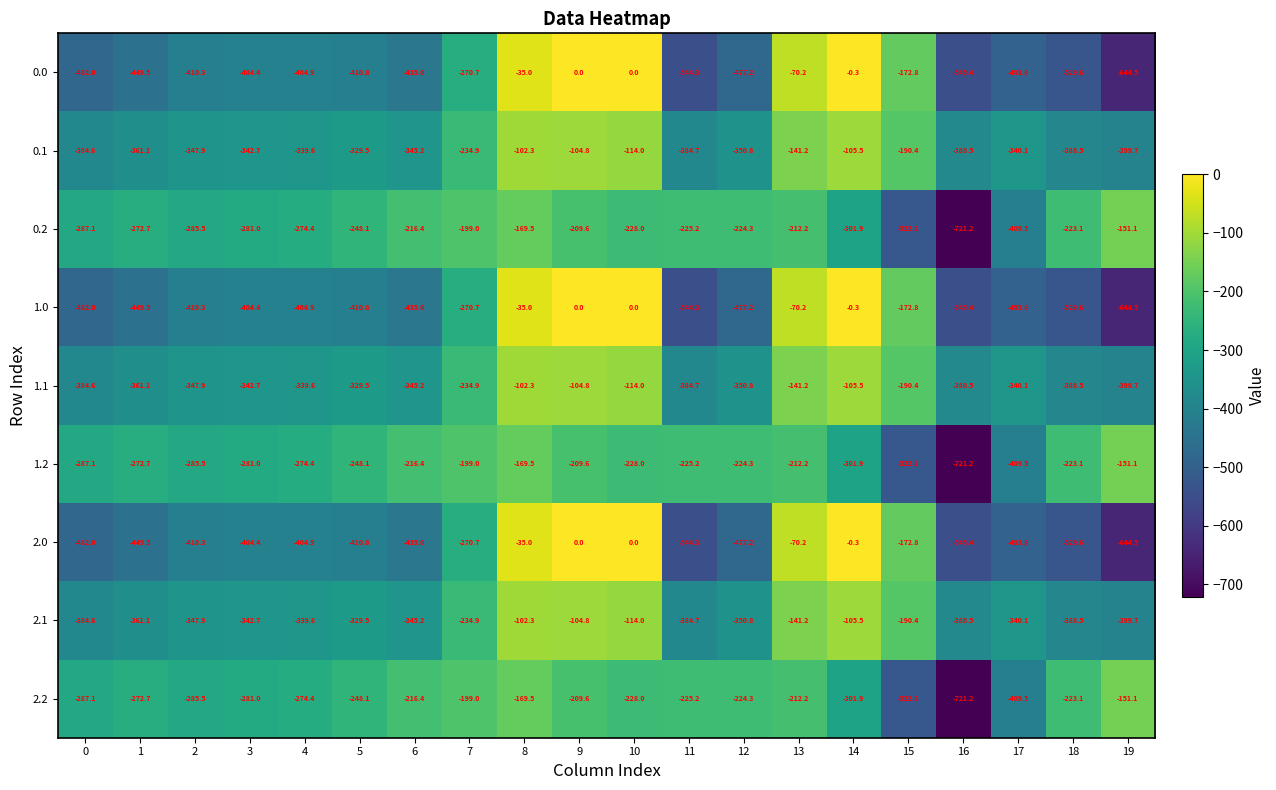

What is the total value across all series at 8?

-920.4